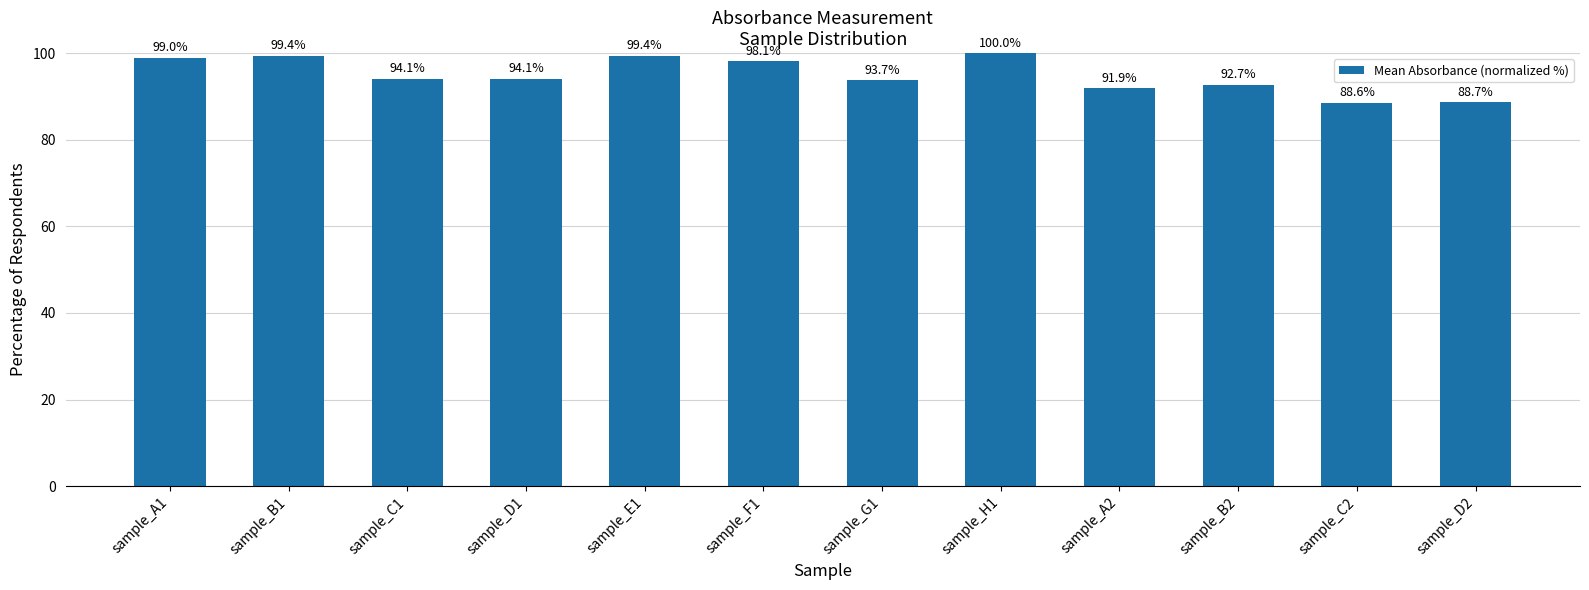

What is the sum of all values?

1139.7